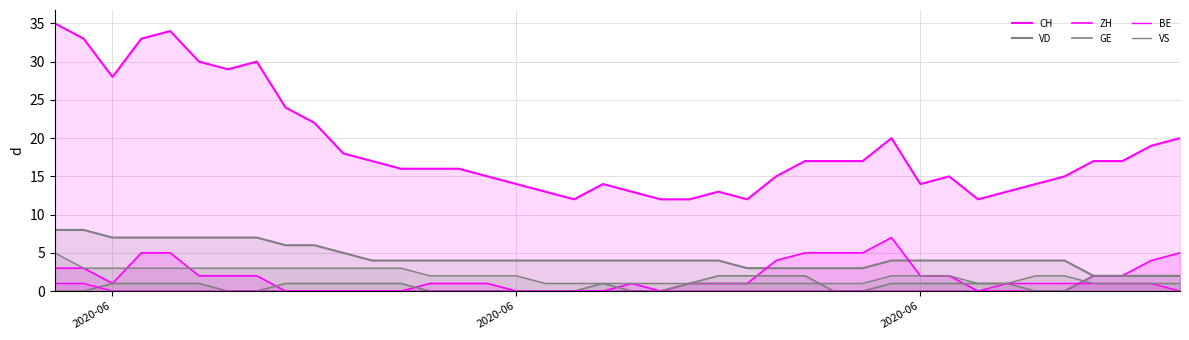

At which category does the chart reach its peak across all series?

2020-06